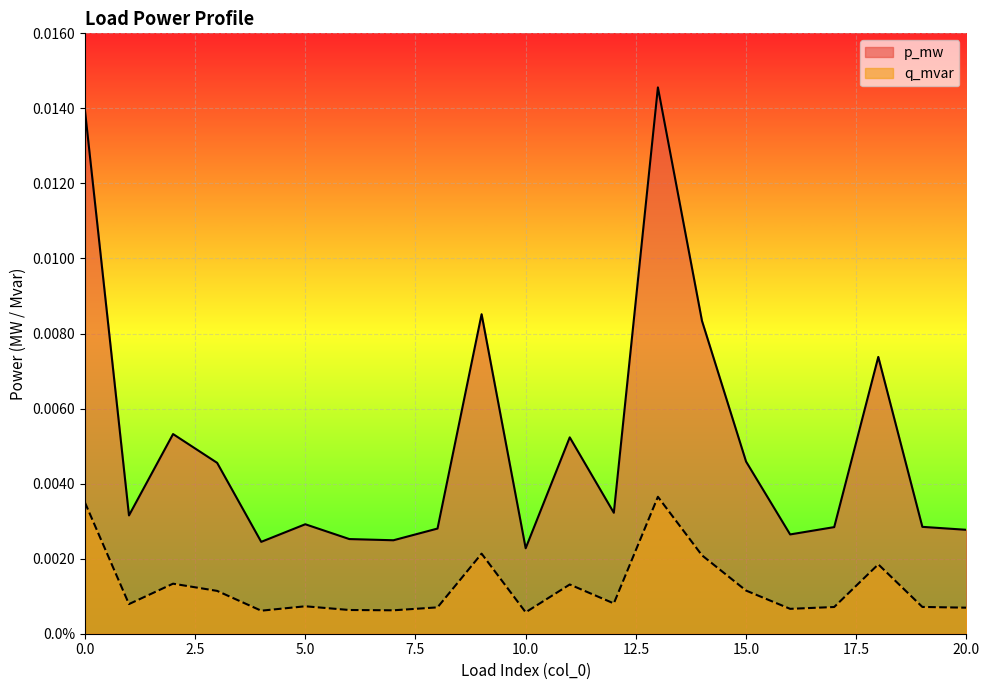

List the labels in order of q_mvar value, smallest first.

10, 4, 7, 6, 16, 20, 8, 17, 19, 5, 1, 12, 3, 15, 11, 2, 18, 14, 9, 0, 13